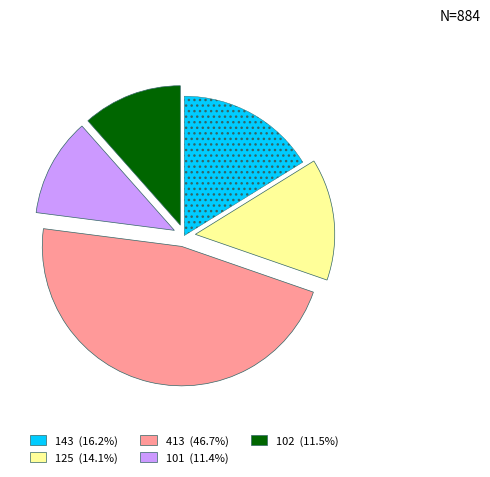

Is the sum of 143 (16.2%) and 102 (11.5%) greater than half?

No